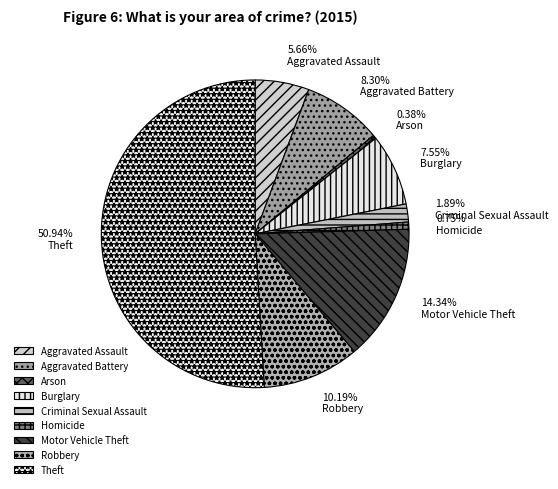

What percentage is the Theft slice, to the nearest percent?

51%